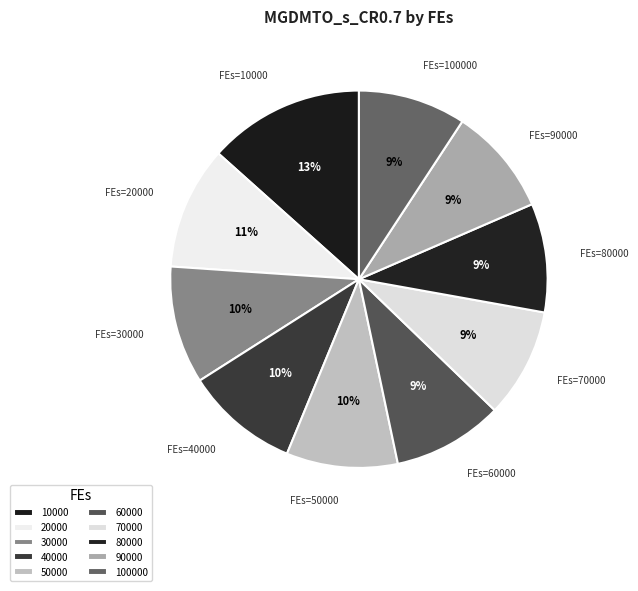

How many segments does this pie chart have?

10